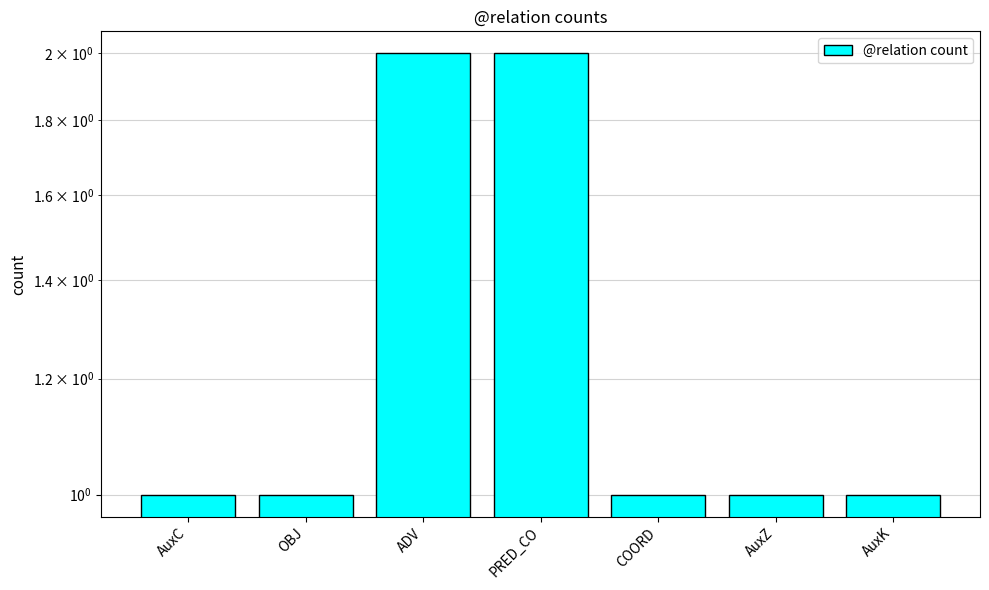

How many bars are there in total?

7